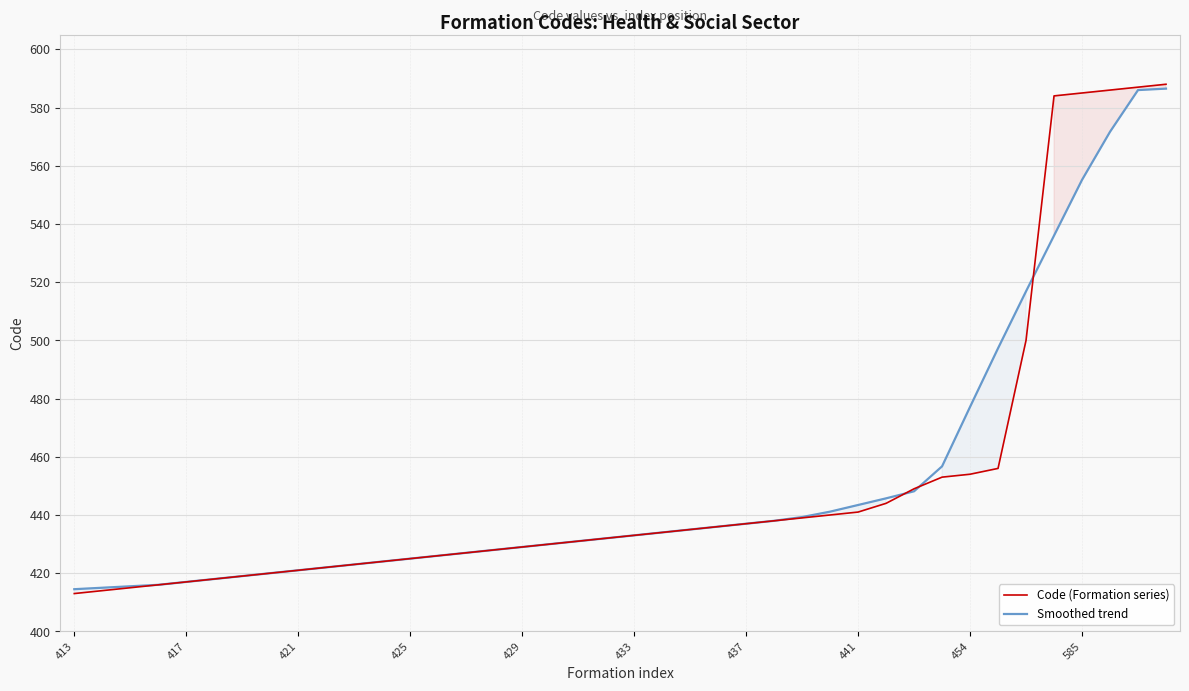

List the series in order of their overall mean, highest first.

Code (Formation series), Smoothed trend